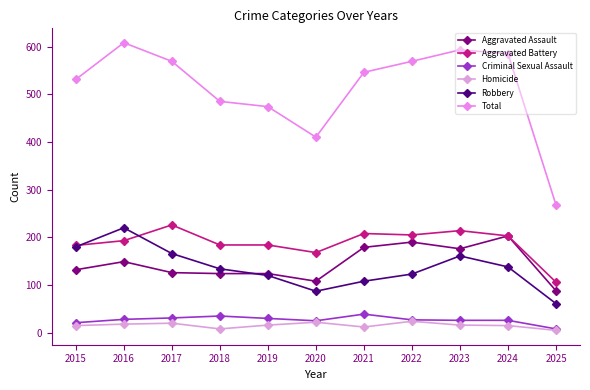

What is the approximate value of Homicide at 2020?

22